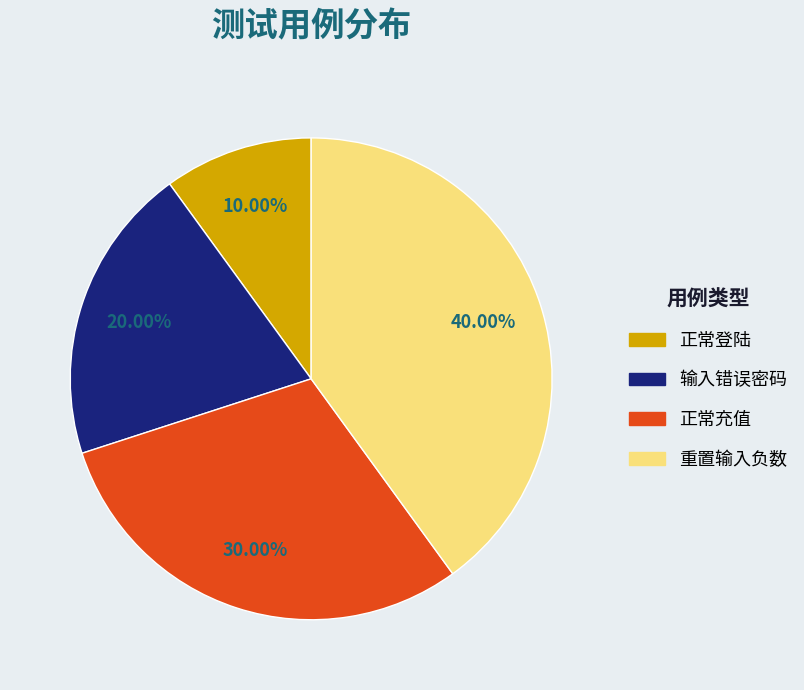

What percentage do 输入错误密码 and 重置输入负数 together represent?

60.0%